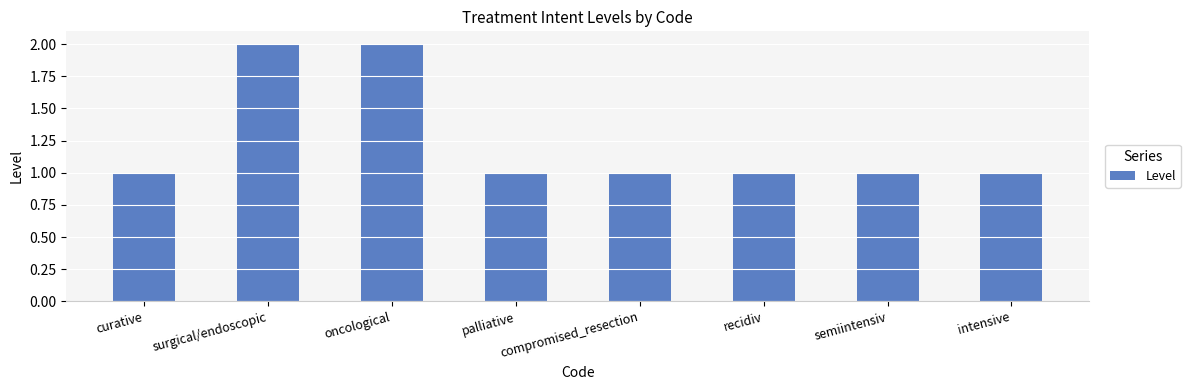

What is the sum of all values?

10